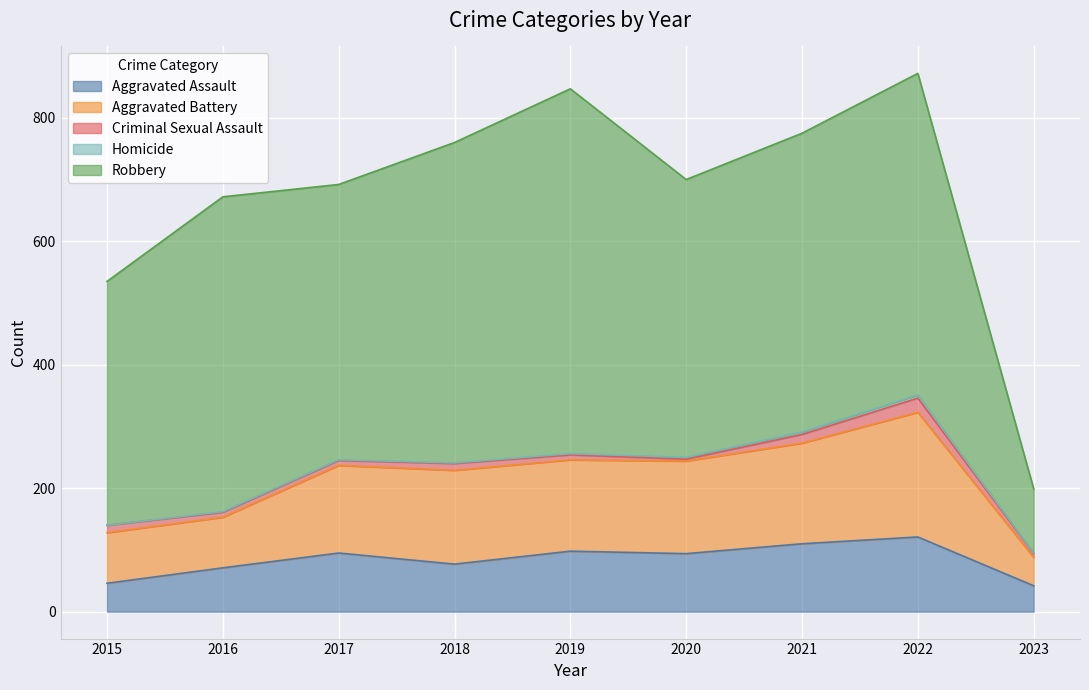

At which label is Aggravated Assault closest to 81?

2018